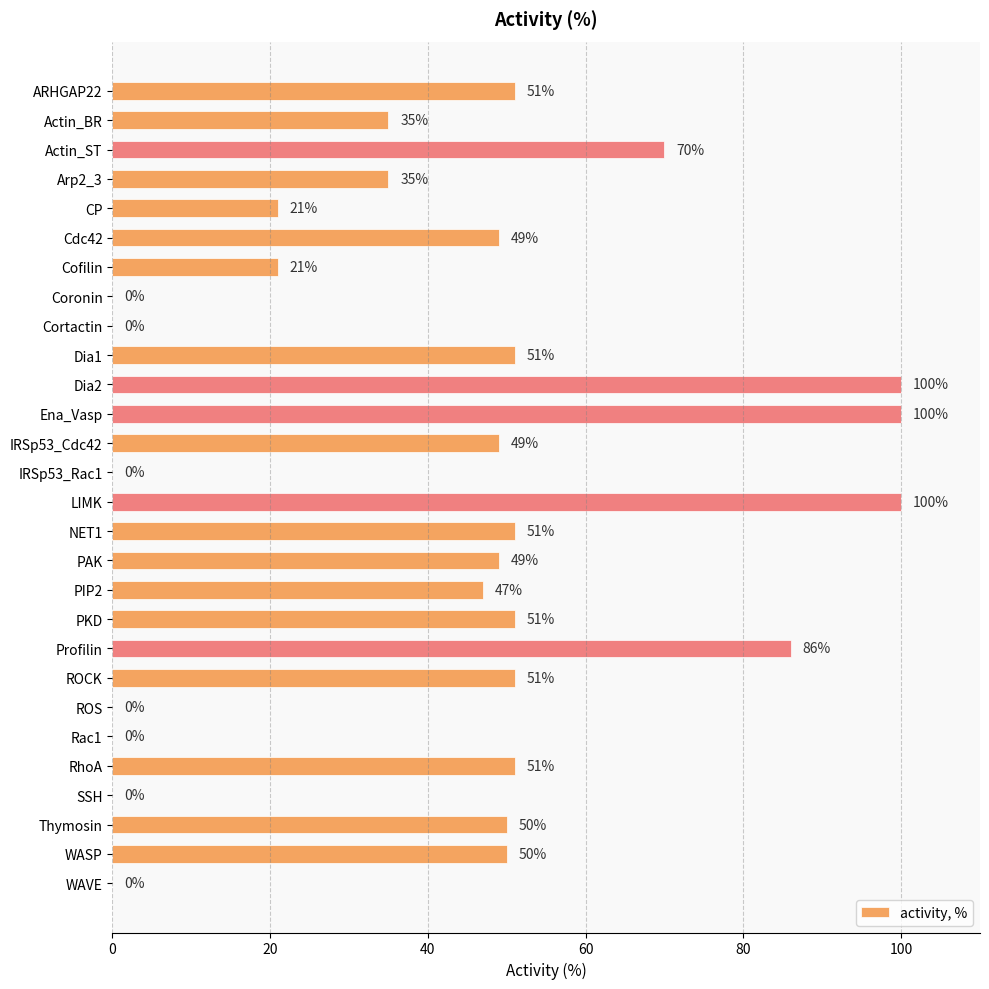

What is the approximate value at ROCK, to the nearest 50?

50